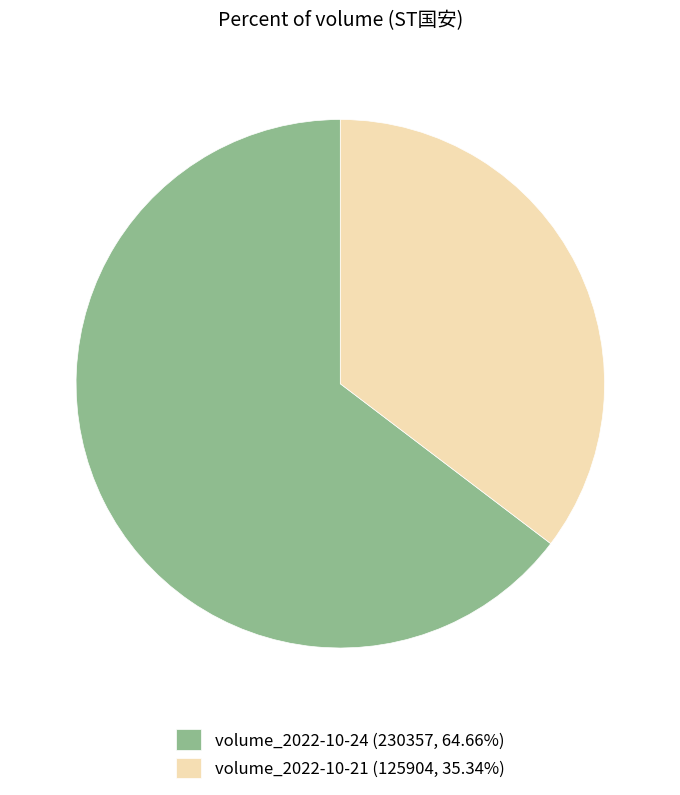

Does volume_2022-10-21 (125904, 35.34%) represent more than half of the total?

No